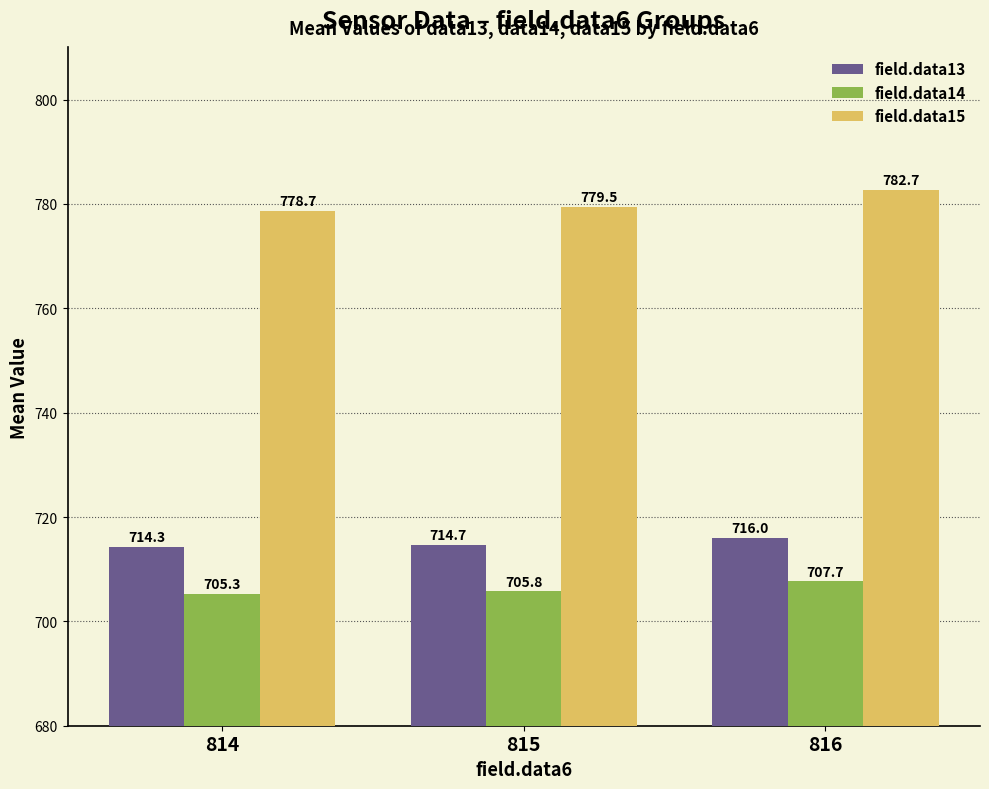

What is the highest value of the field.data15 series?

782.7